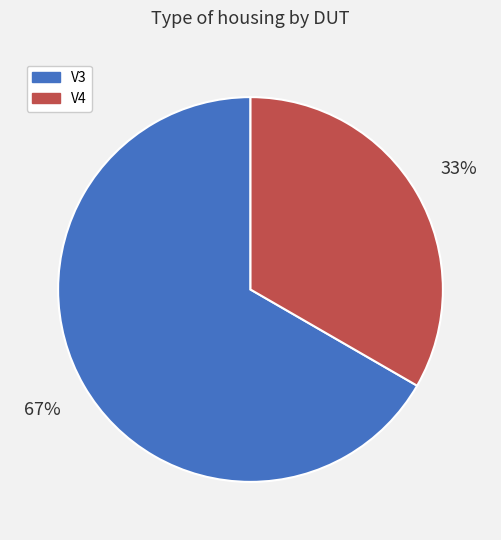

To the nearest percent, what is the combined percentage of V4 and V3?

100%